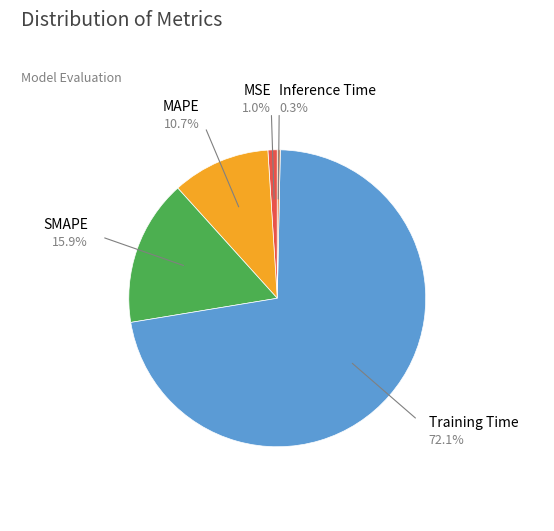

Which category has the biggest portion of the pie?

Training Time